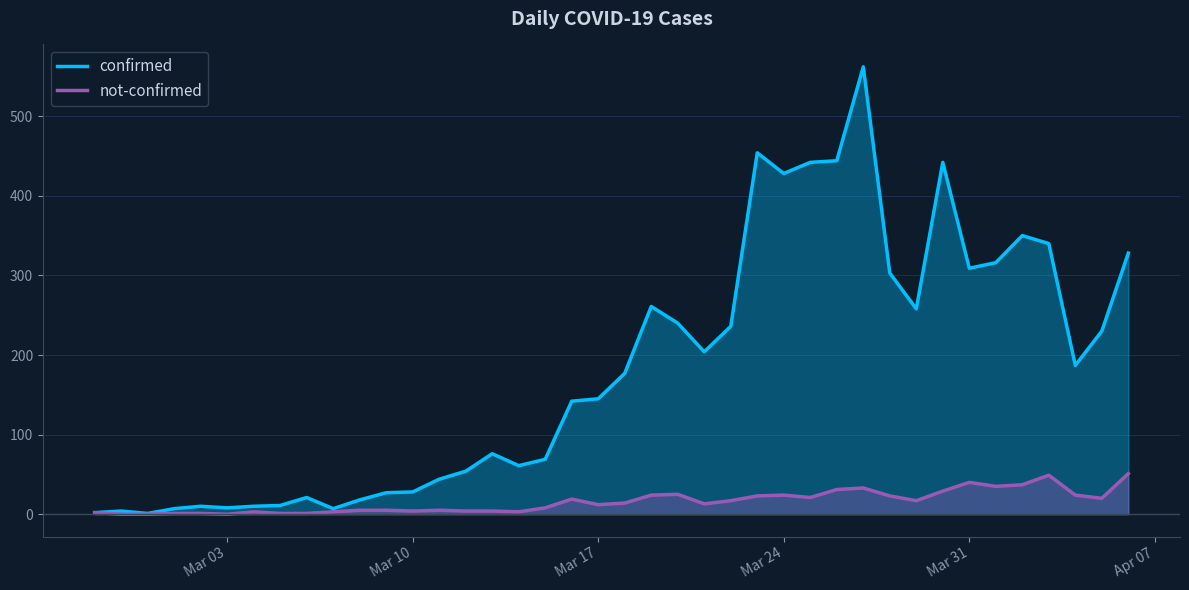

Which series has the widest spread of values?

confirmed